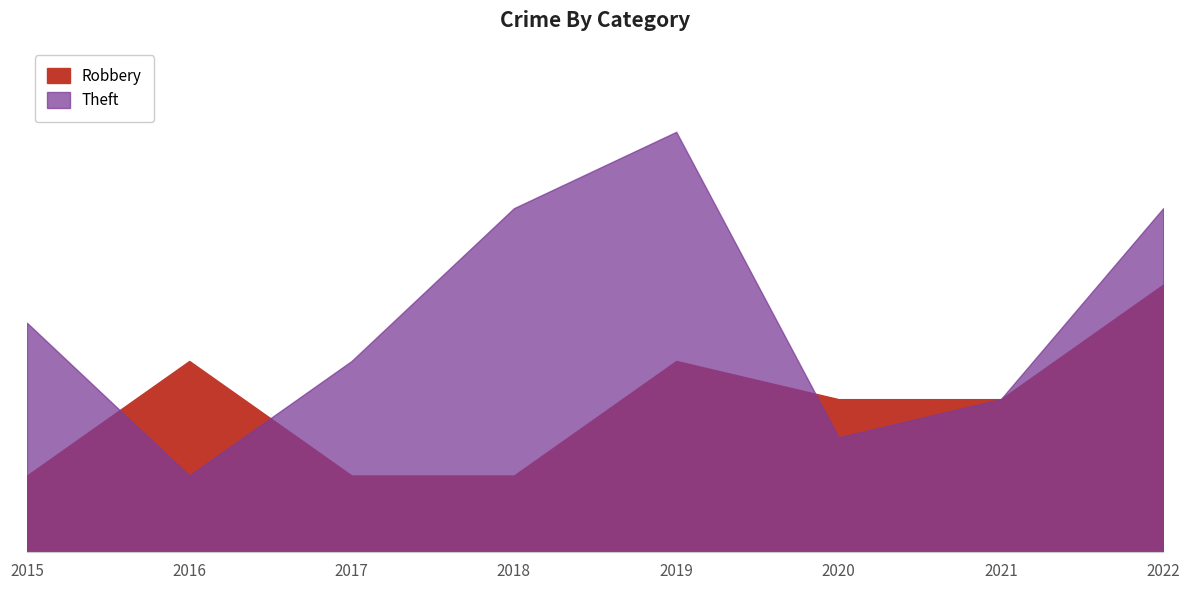

The Theft series shows 2 at 2021. True or false?

False